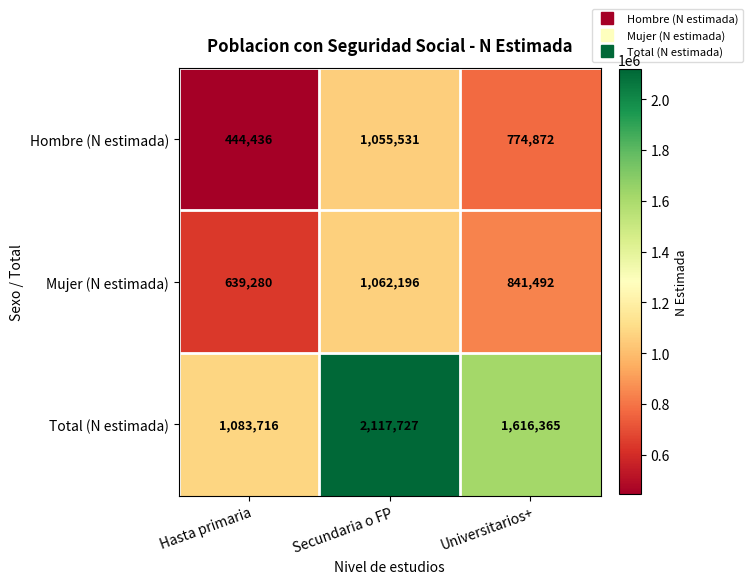

Reading right to left, extract all data points from this chart.

Hombre (N estimada): Universitarios+=774872	Secundaria o FP=1055531	Hasta primaria=444436
Mujer (N estimada): Universitarios+=841492	Secundaria o FP=1062196	Hasta primaria=639280
Total (N estimada): Universitarios+=1616365	Secundaria o FP=2117727	Hasta primaria=1083716